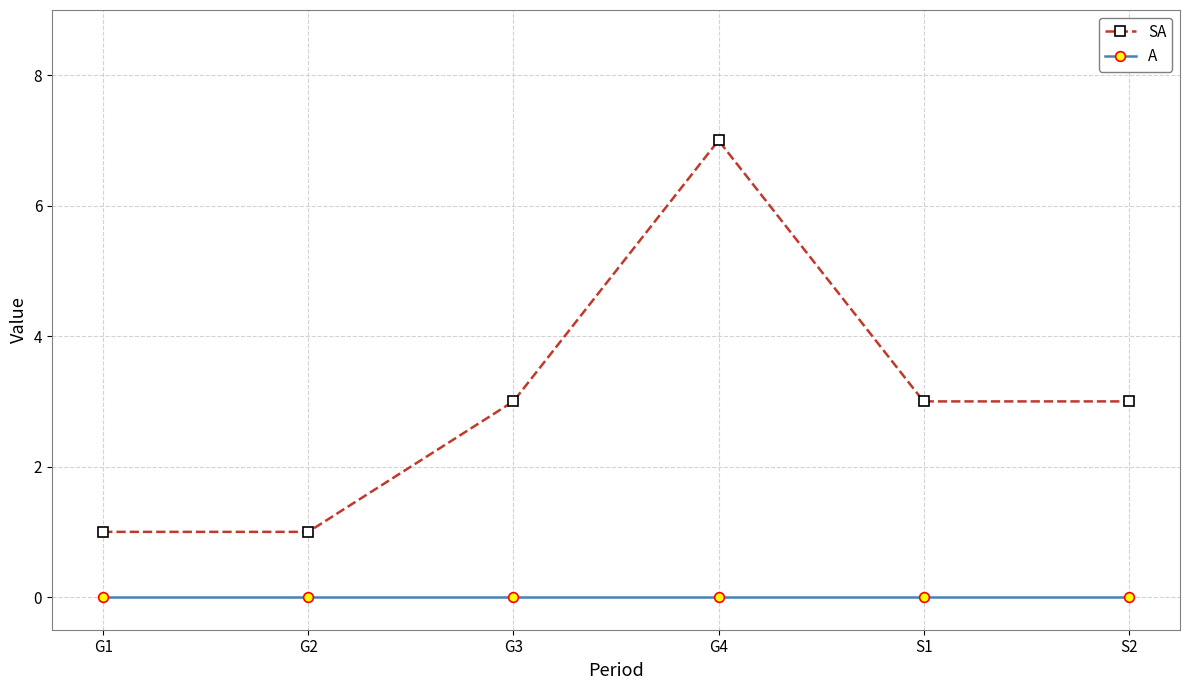

How many distinct data groups are displayed?

2